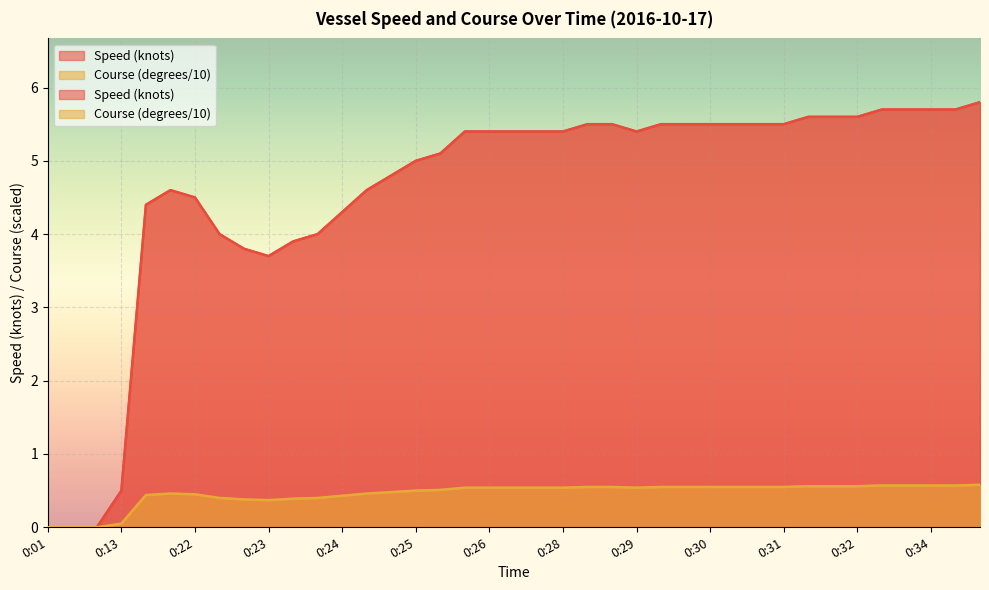

Count the number of data series in this chart.

2